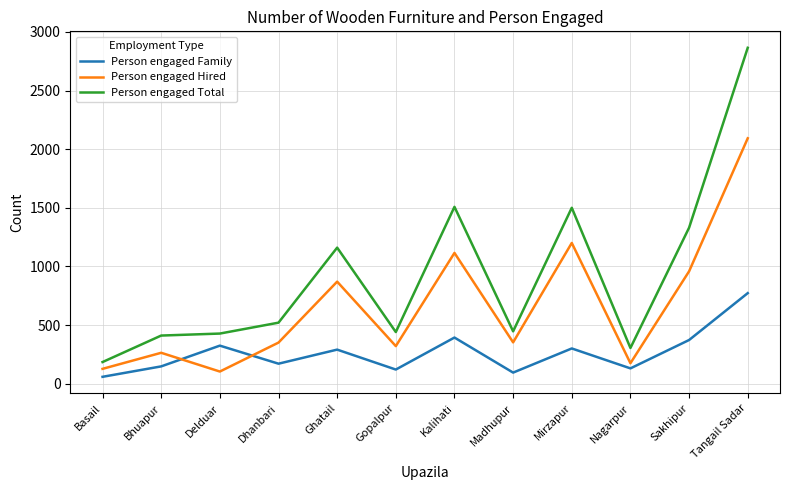

The value of Person engaged Total at Basail is 322. True or false?

False